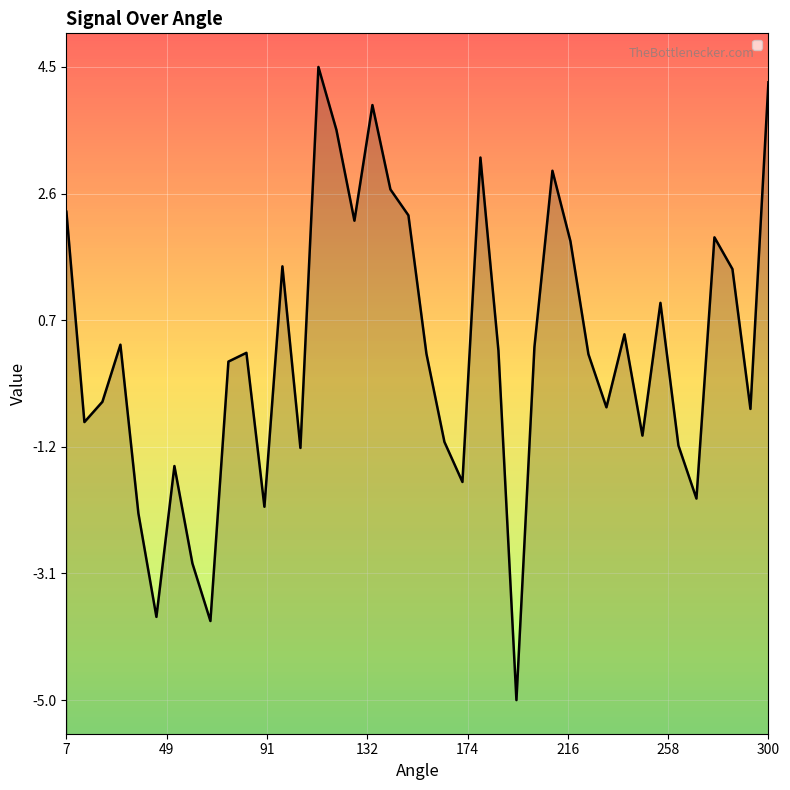

What is the difference between the maximum and minimum values?

9.4